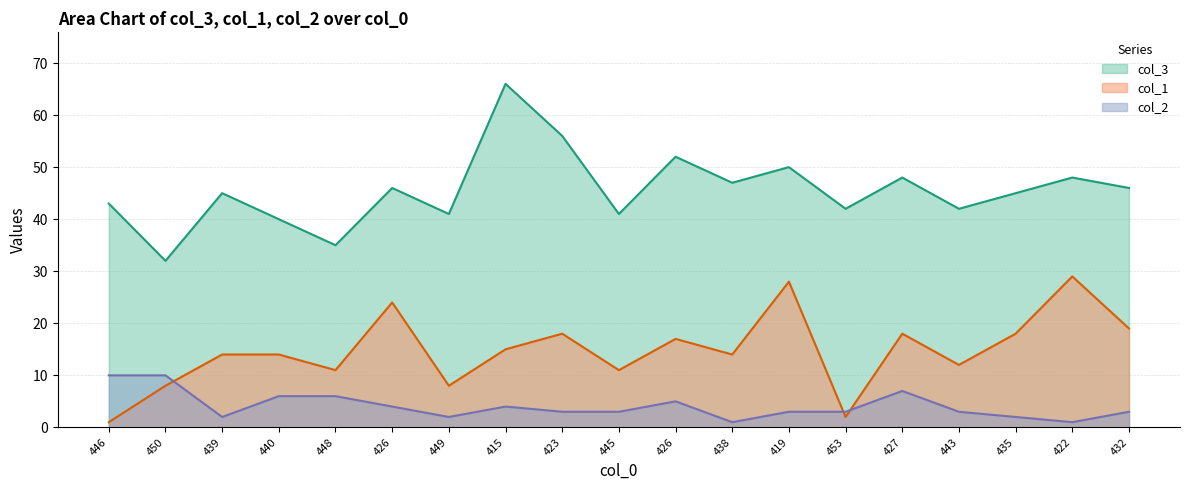

Which series has the largest total across all categories?

col_3